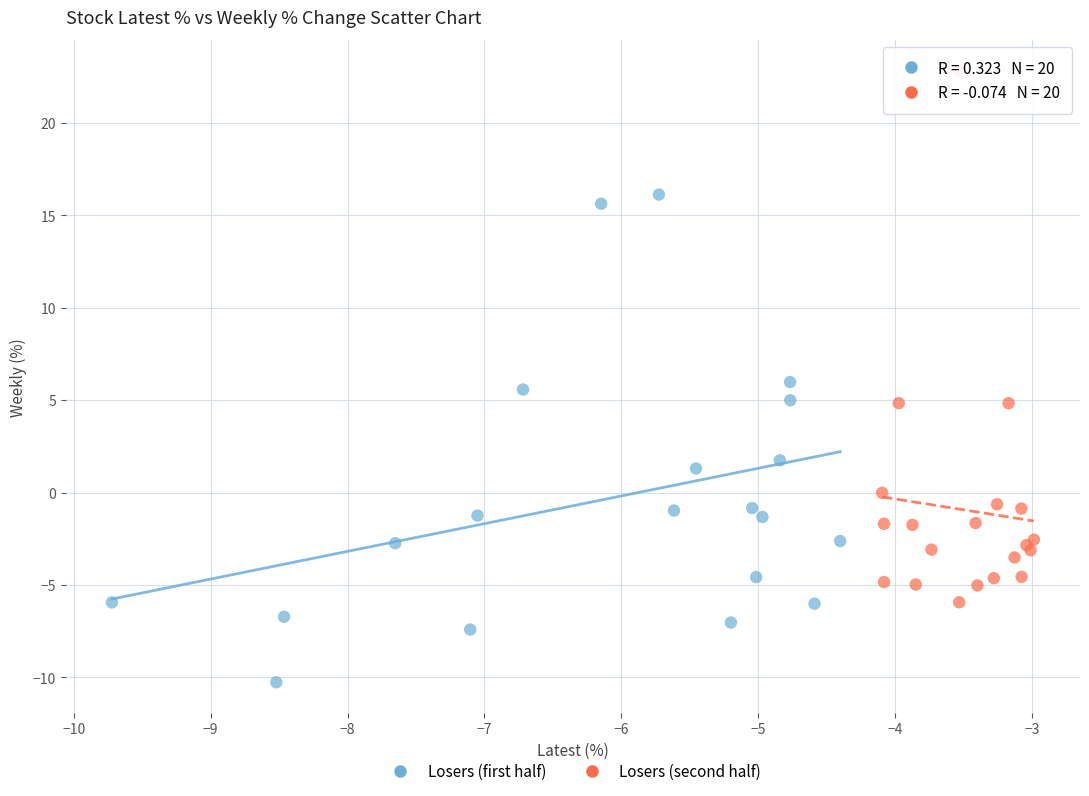

Which series reaches the minimum Y coordinate?

Losers (first half)